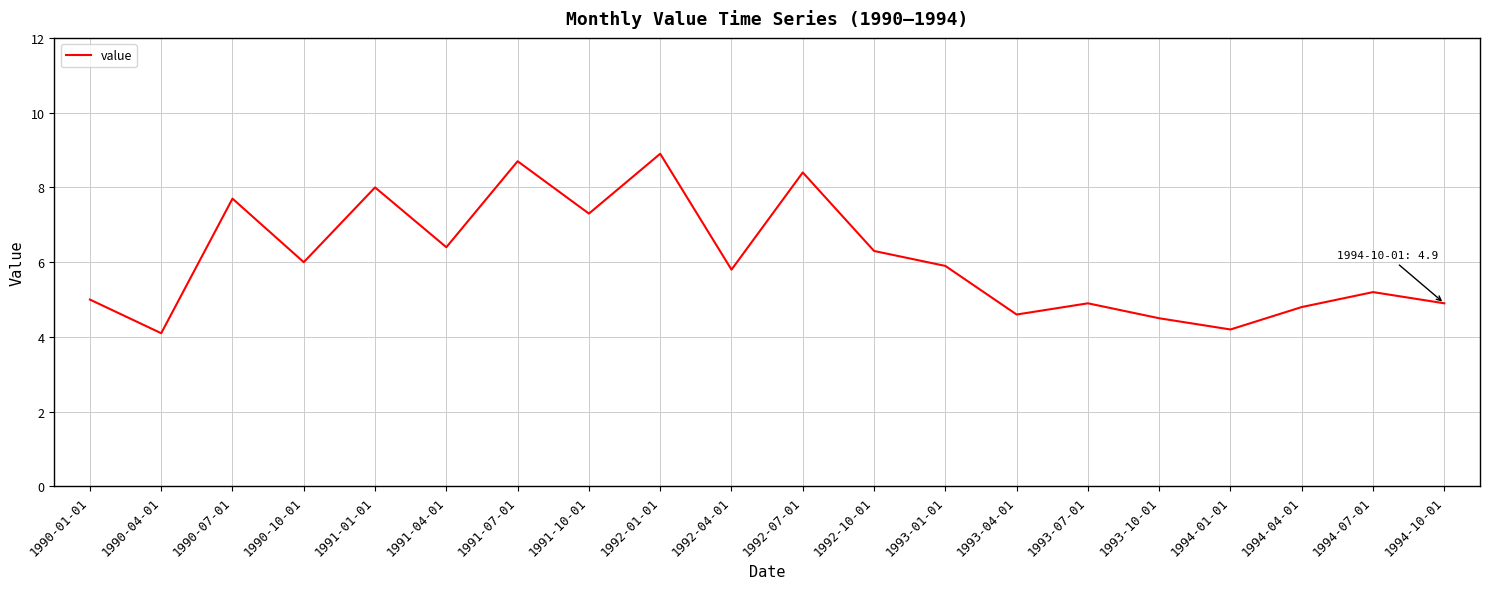

The chart shows a value of 2.3 at 1990-04-01. True or false?

False